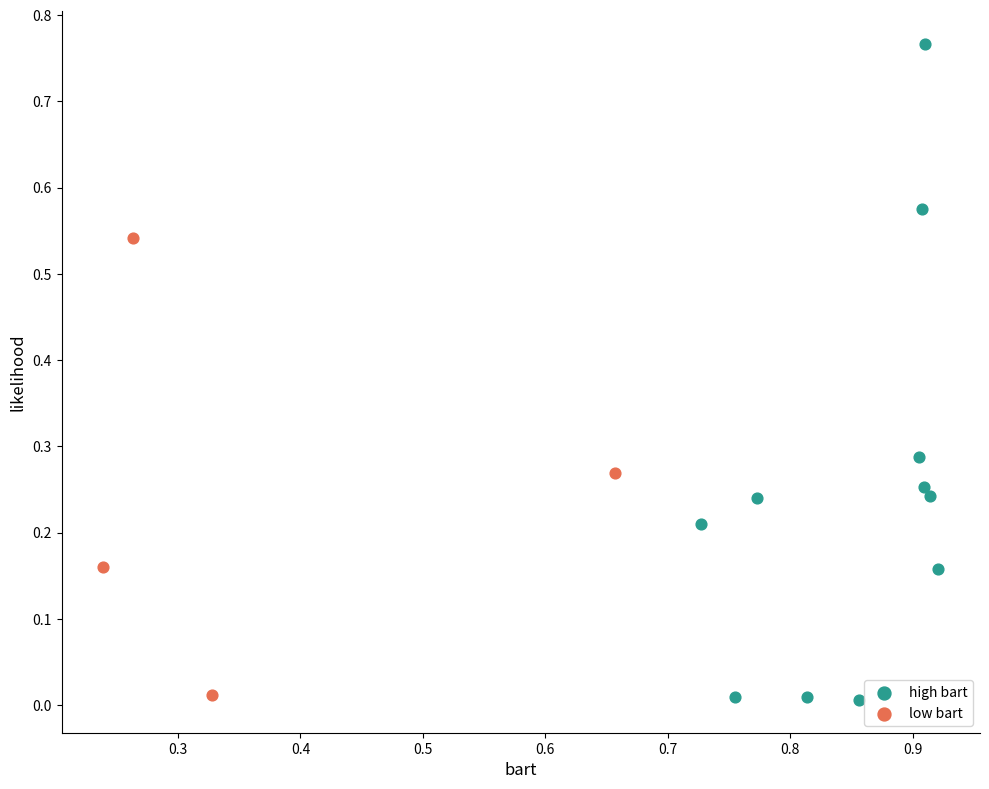

Which series reaches the maximum Y coordinate?

high bart